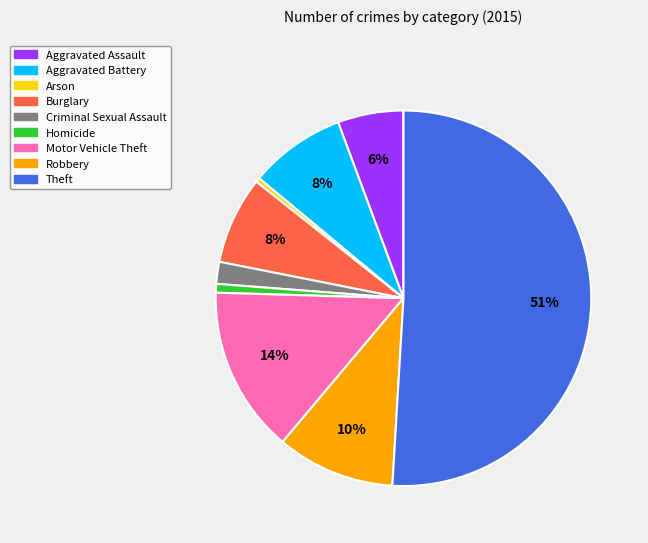

True or false: Theft accounts for 51% of the total.

True